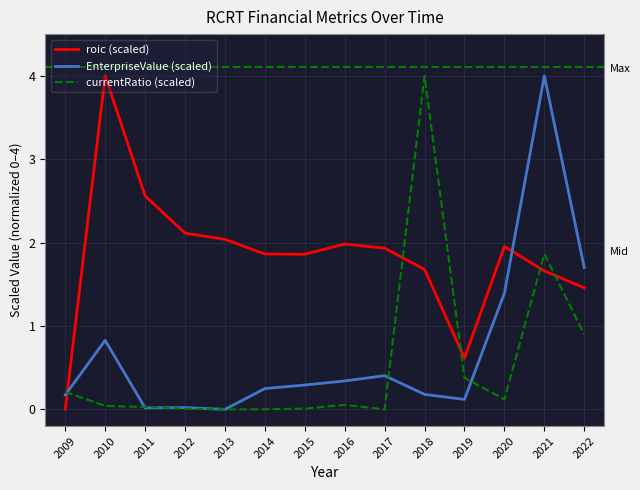

At which label does roic (scaled) reach its peak?

2010